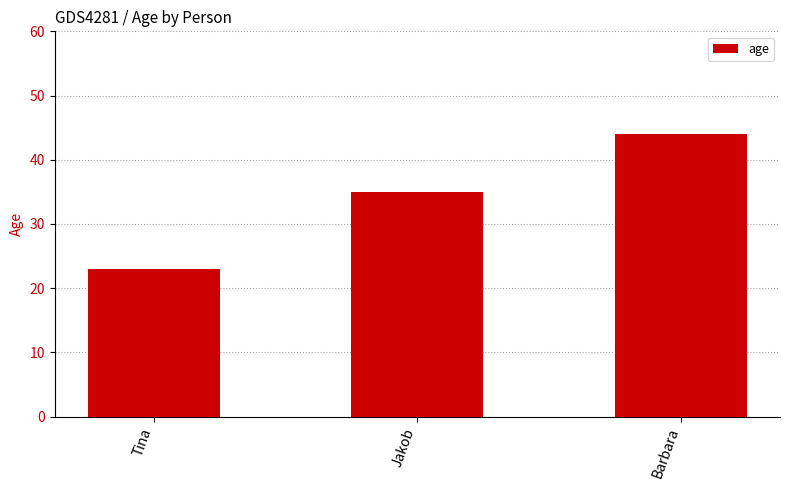

At which label is the value closest to 33?

Jakob